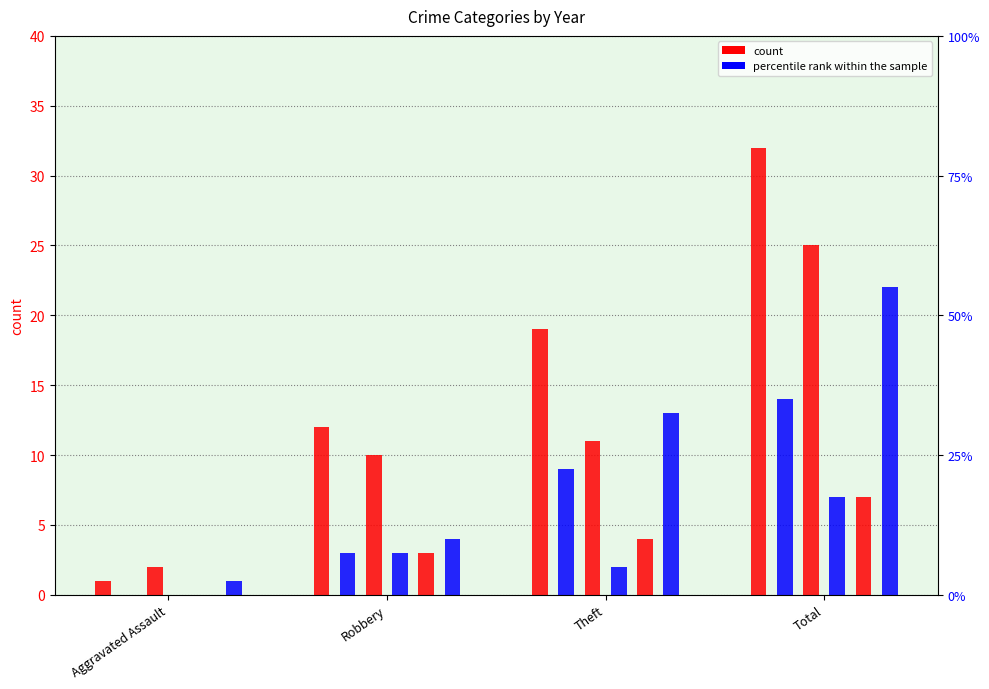

Reading left to right, extract all data points from this chart.

2015: 1	12	19	32
2017: 0	3	9	14
2018: 2	10	11	25
2021: 0	3	2	7
2023: 0	3	4	7
2016: 1	4	13	22